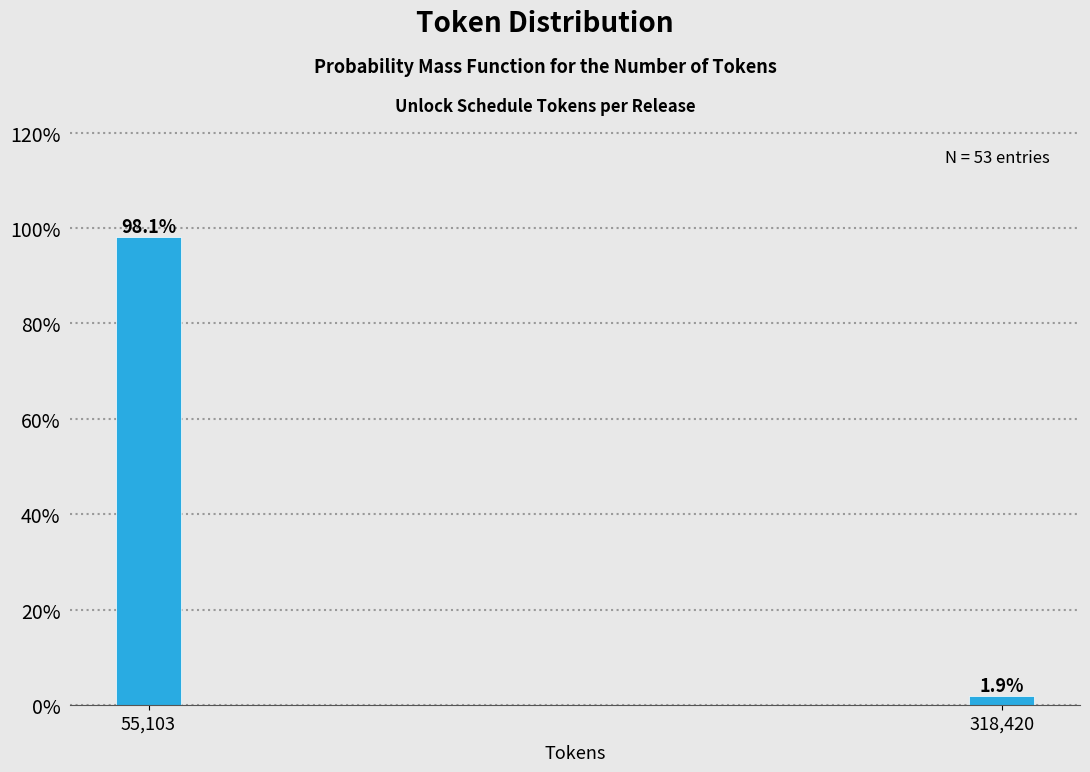

Reading left to right, list all the values displayed in this chart.

55,103=98.1	318,420=1.9